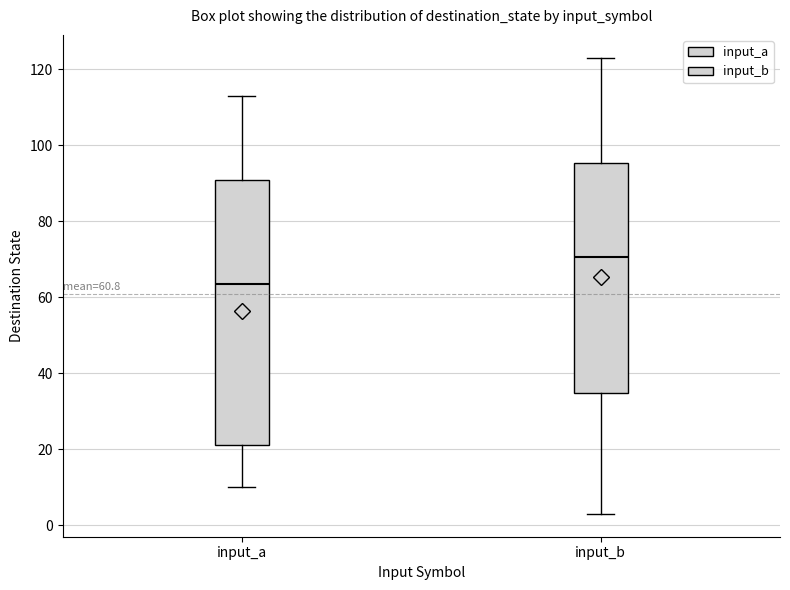

Which box has the lowest median line?

input_a